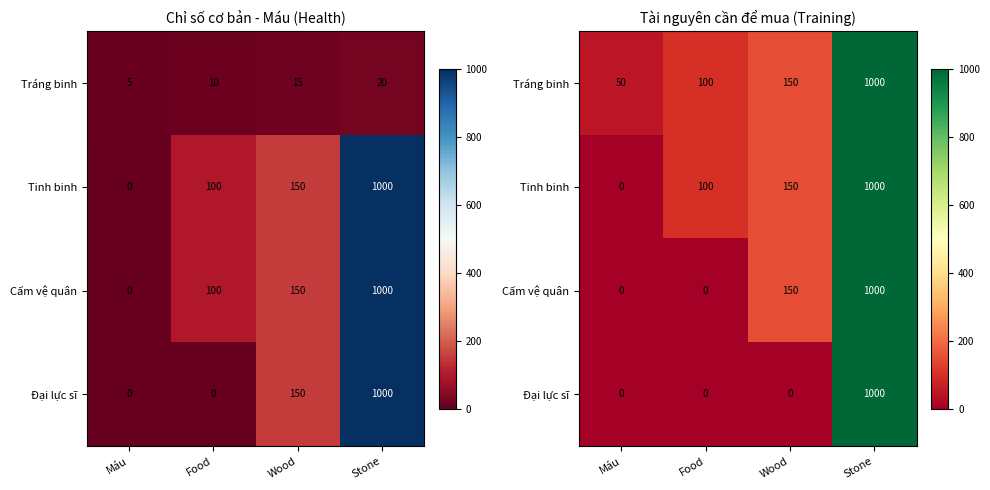

True or false: Cấm vệ quân has a value of 1000 at Stone.

True